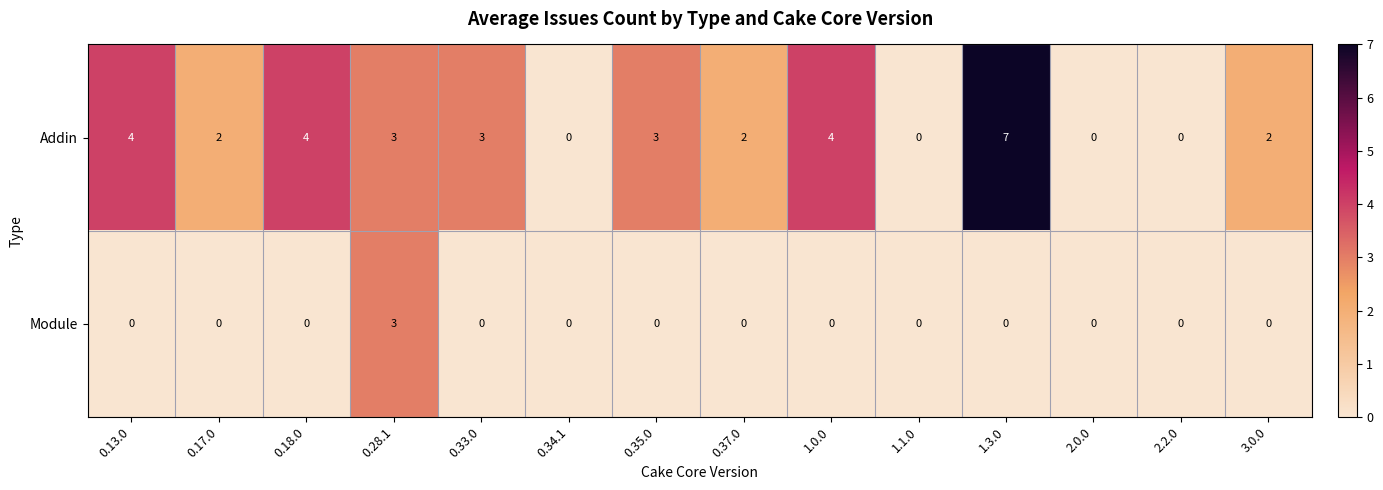

List the series in order of their overall mean, lowest first.

Module, Addin